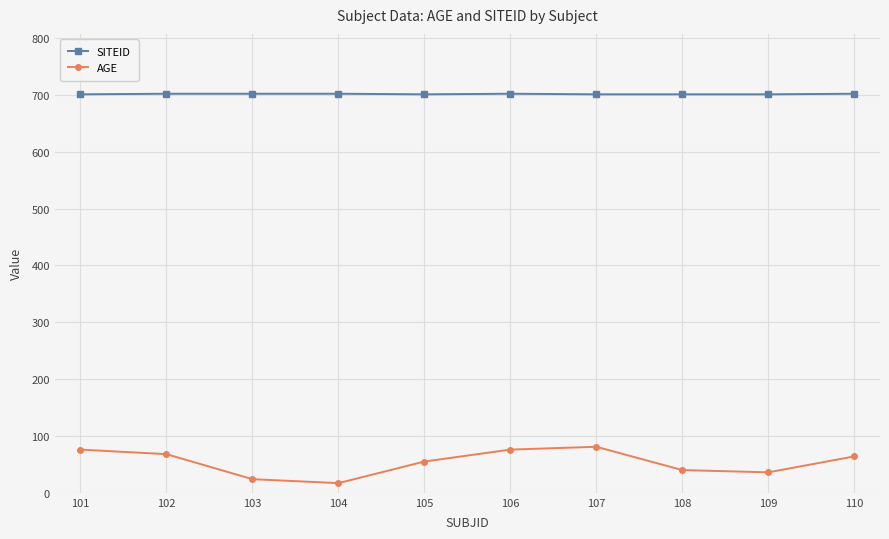

What is the value of the AGE point at the 9th from the left?

36